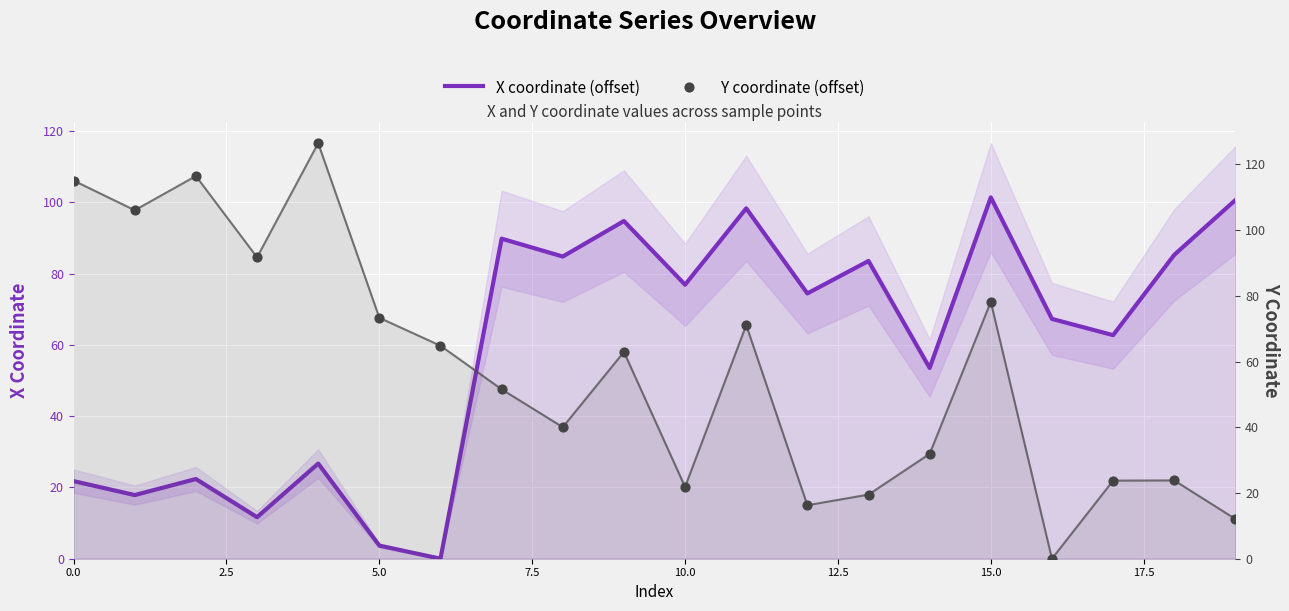

Which series reaches the minimum Y coordinate?

X coordinate (offset)